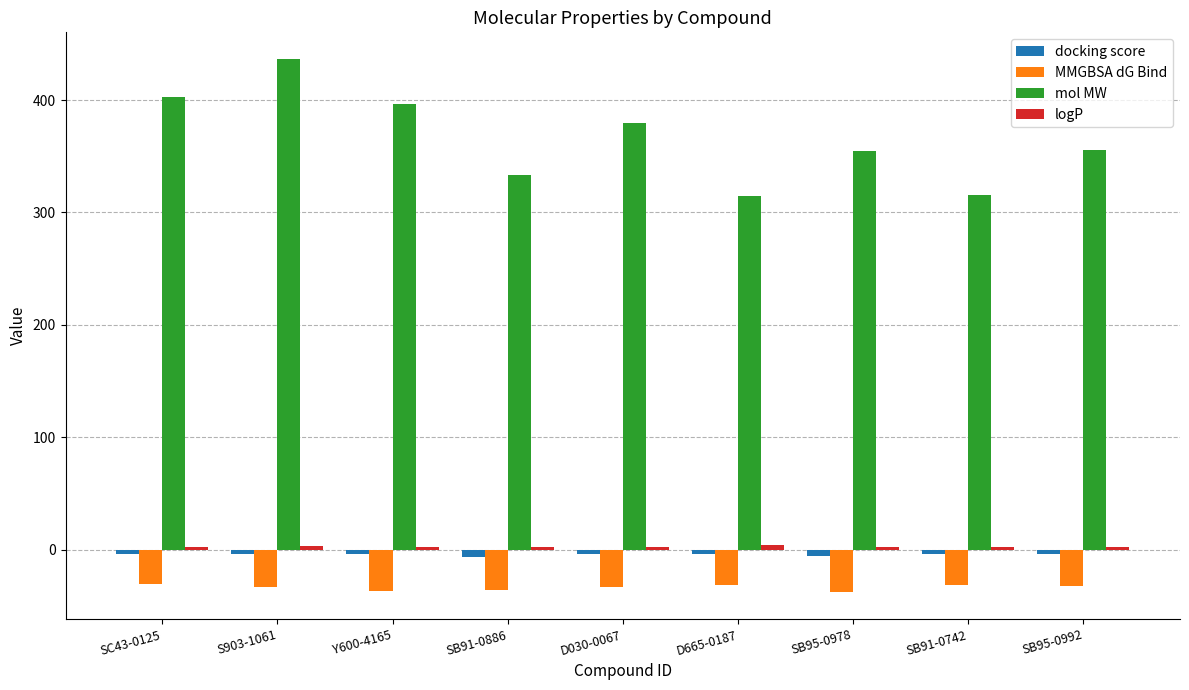

What is the spread (max minus min) of values at D665-0187?

345.2